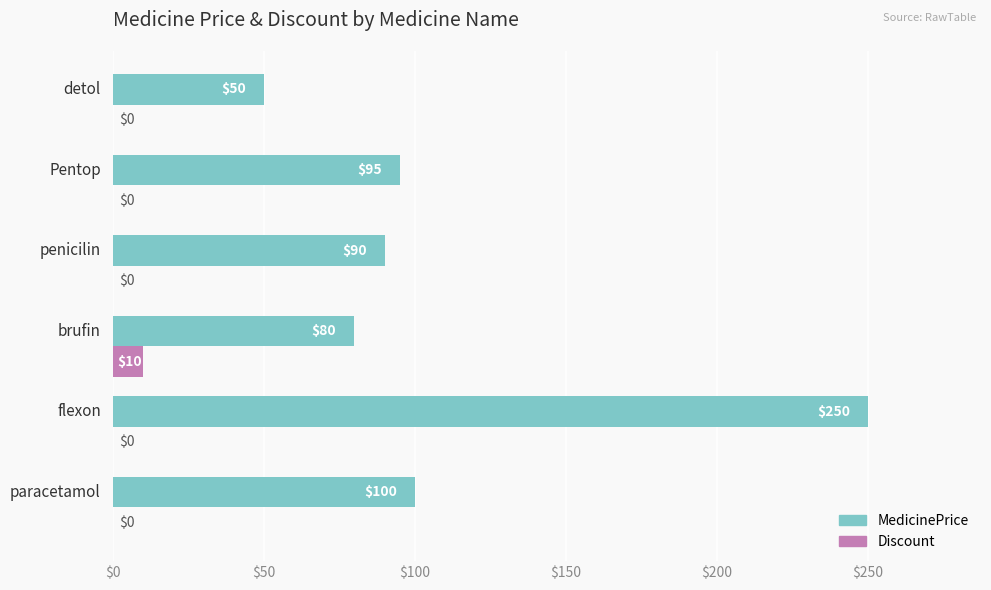

Which series has the largest total across all categories?

MedicinePrice